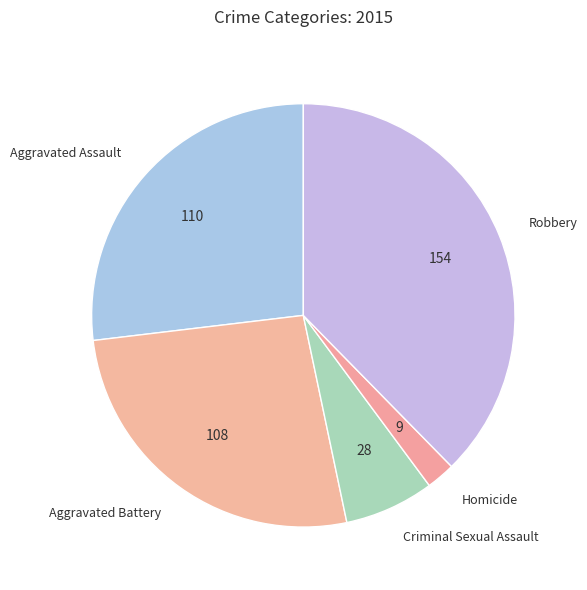

Combined, do Homicide and Aggravated Assault account for over 50%?

No